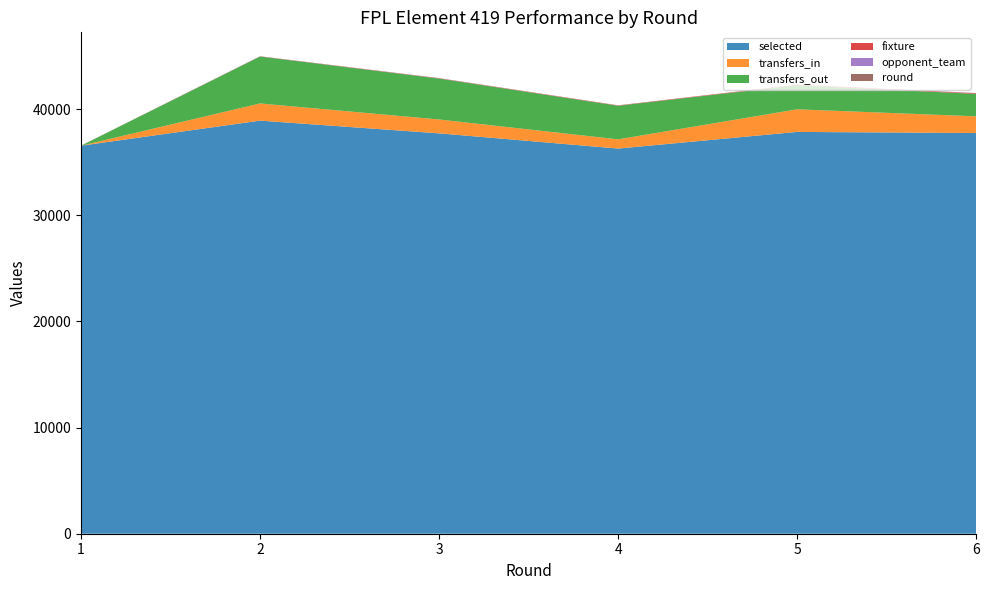

Reading left to right, list all the values displayed in this chart.

selected: 1=36557	2=38919	3=37721	4=36288	5=37857	6=37749
transfers_in: 1=0	2=1620	3=1308	4=868	5=2130	6=1576
transfers_out: 1=0	2=4419	3=3856	4=3165	5=2271	6=2112
fixture: 1=6	2=16	3=29	4=33	5=46	6=60
opponent_team: 1=2	2=13	3=11	4=5	5=4	6=17
round: 1=1	2=2	3=3	4=4	5=5	6=6